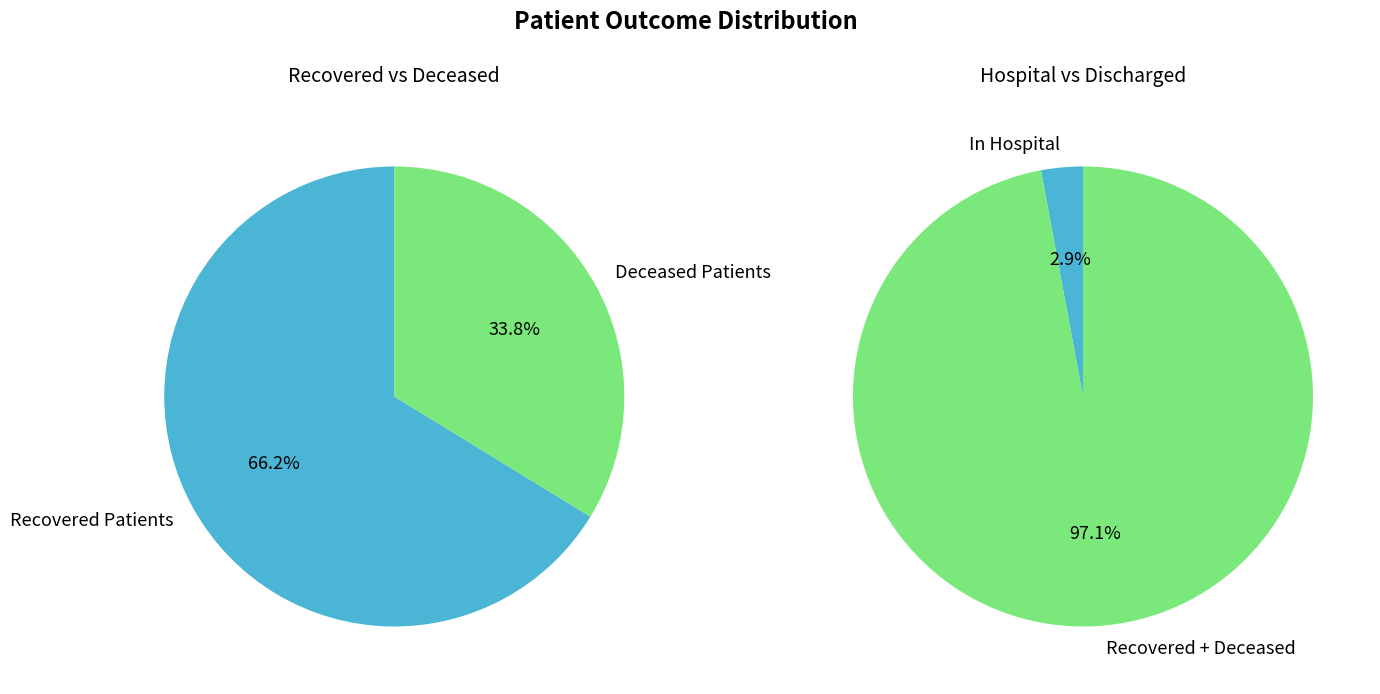

The 16 slice represents 3% of the pie. True or false?

True